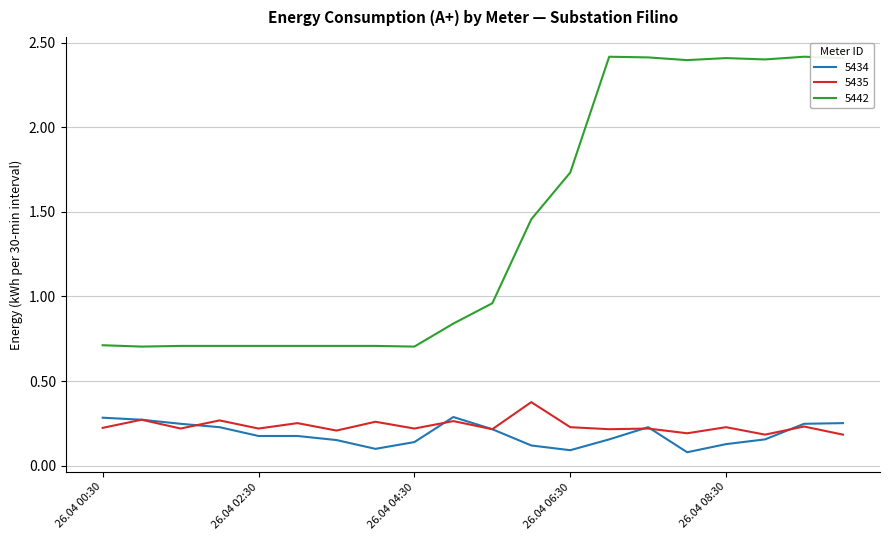

True or false: 5442 and 5434 intersect in this chart.

False